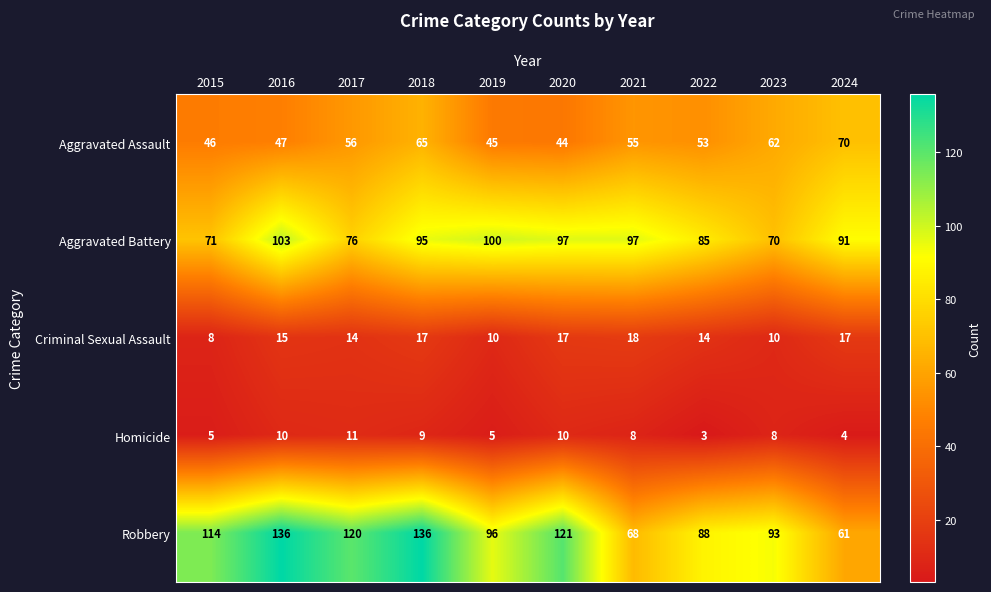

At which category does the chart reach its minimum across all series?

2022